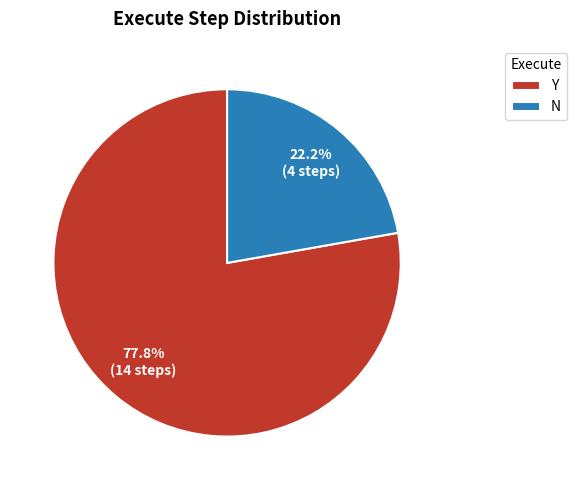

What is the majority slice?

Y